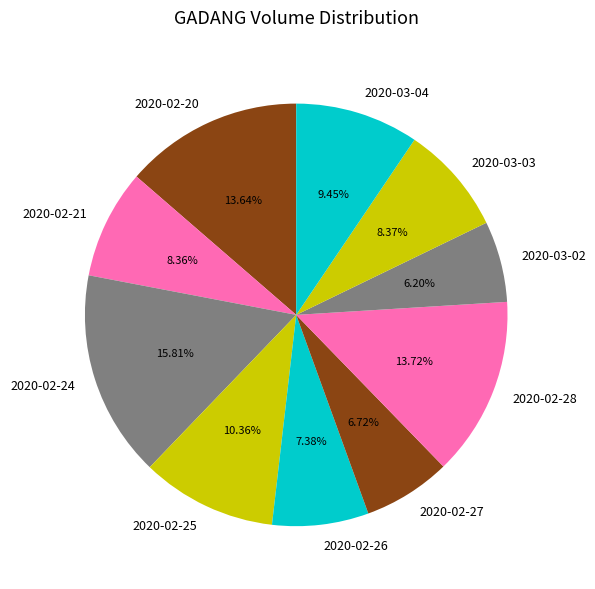

Combined, what portion of the pie is 2020-02-21 and 2020-02-27?

15.1%